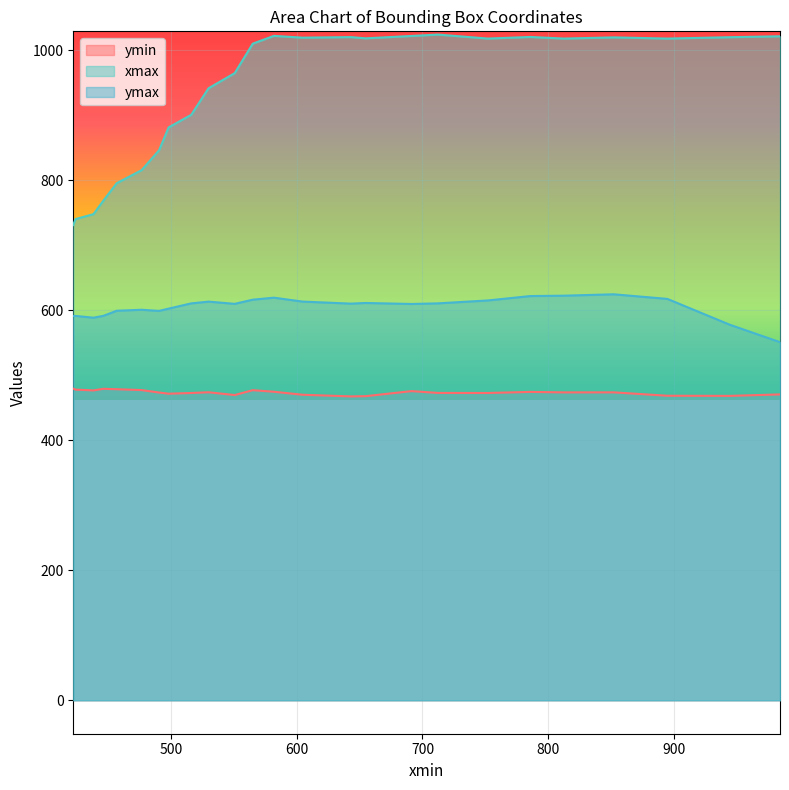

List the series in order of their overall mean, highest first.

xmax, ymax, ymin